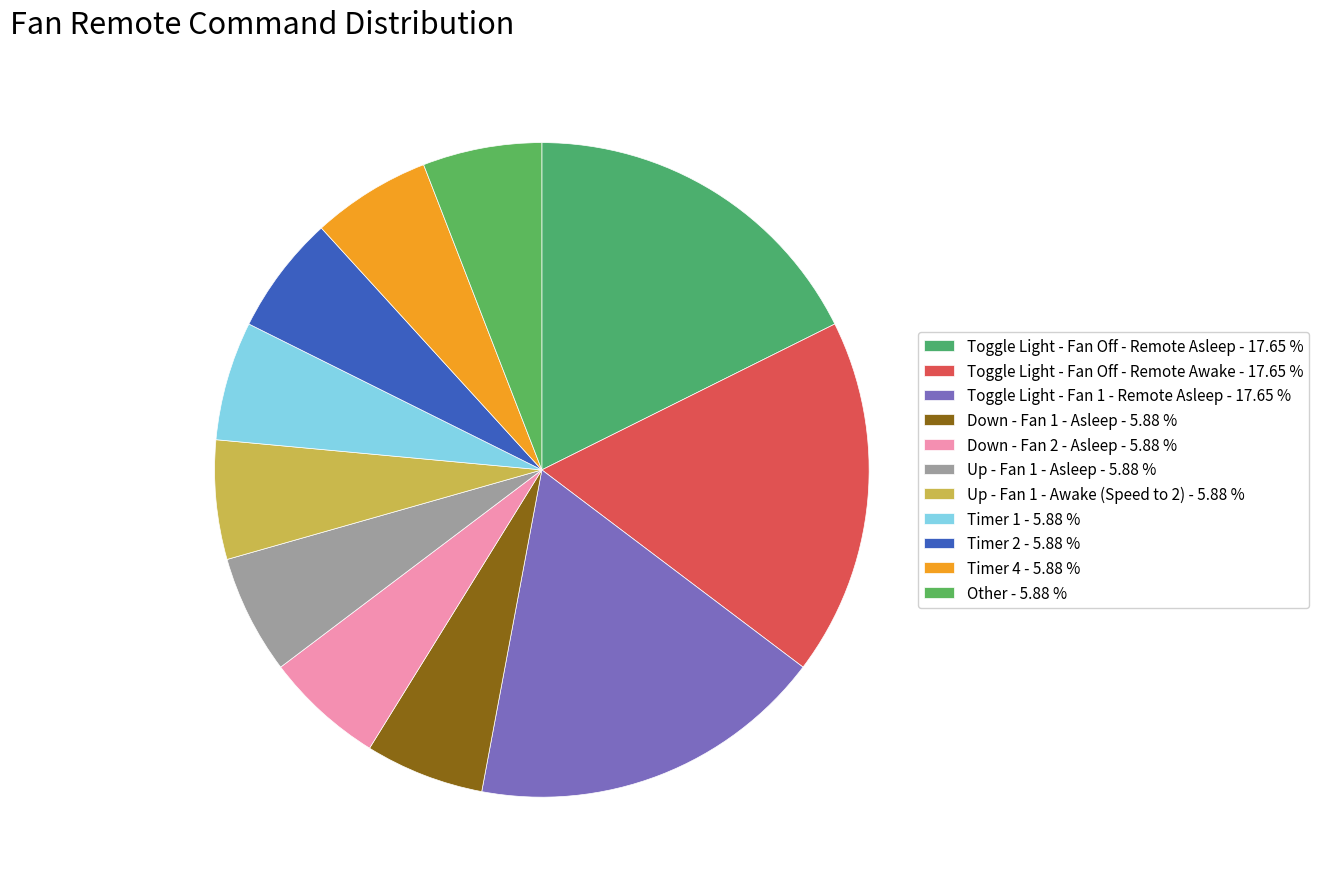

True or false: Other accounts for 1% of the total.

False